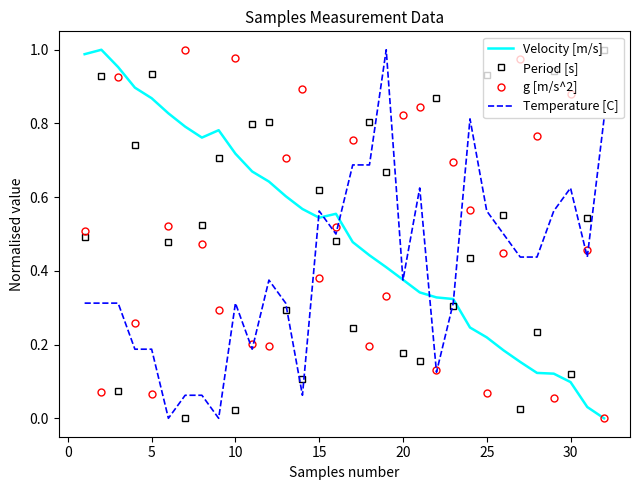

True or false: Period [s] and Velocity [m/s] intersect in this chart.

True